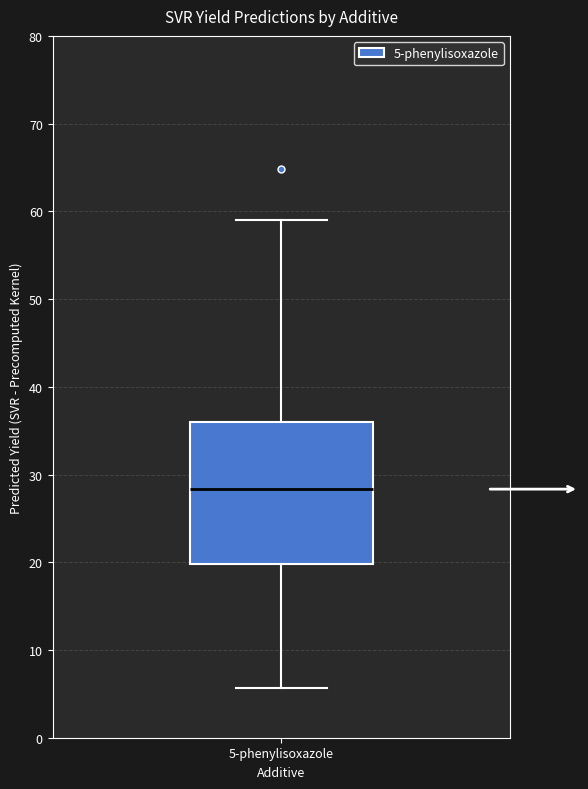

Transcribe this box plot: give where the median line is, the range the box spans, and where the two whiskers end, as read against the y-axis. The values are not printed on the chart, so give them approximately, as read against the axis.

median 28, box 20 to 36, whiskers 6 to 59